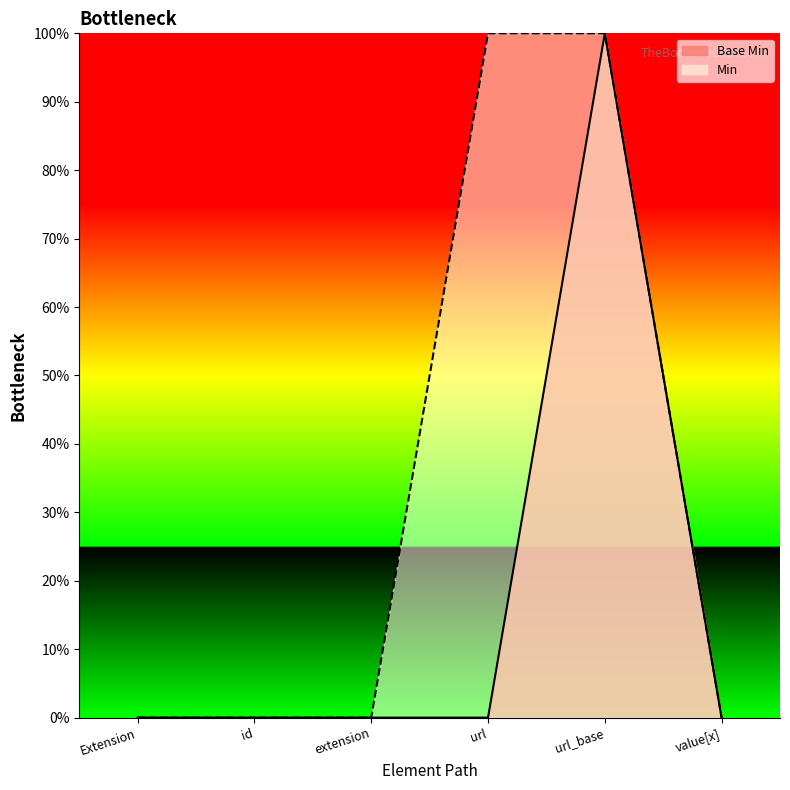

List the series in order of their overall mean, highest first.

Min, Base Min